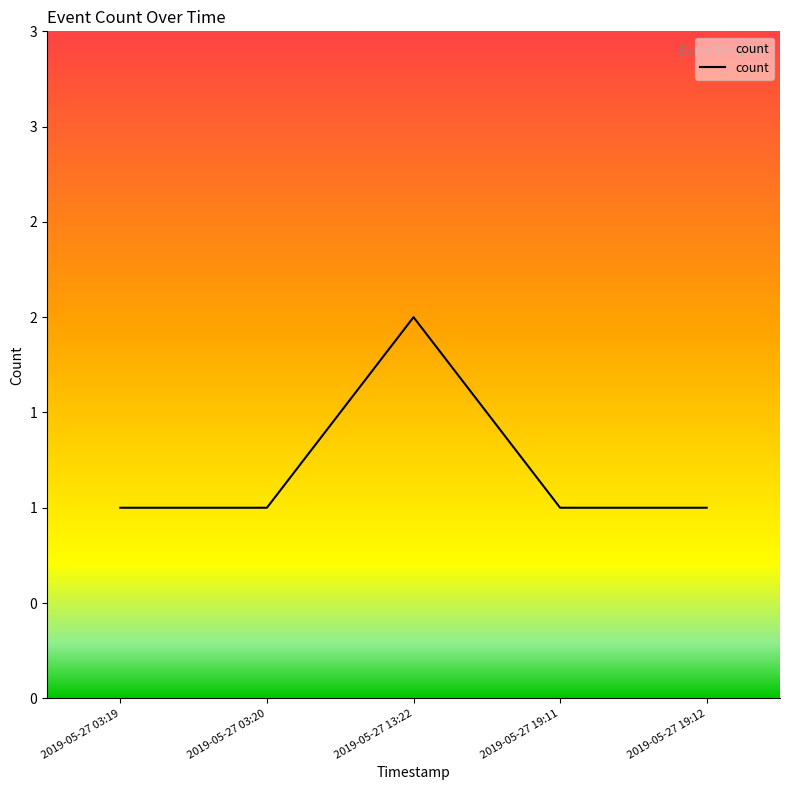

Reading left to right, transcribe all the data shown in this chart.

1	1	2	1	1